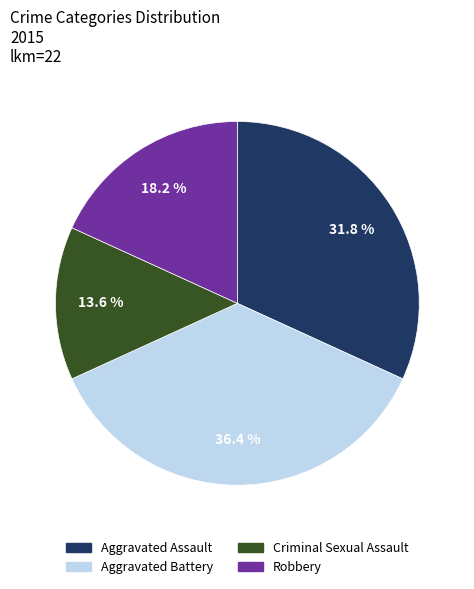

Rank the categories by value from highest to lowest.

Aggravated Battery, Aggravated Assault, Robbery, Criminal Sexual Assault